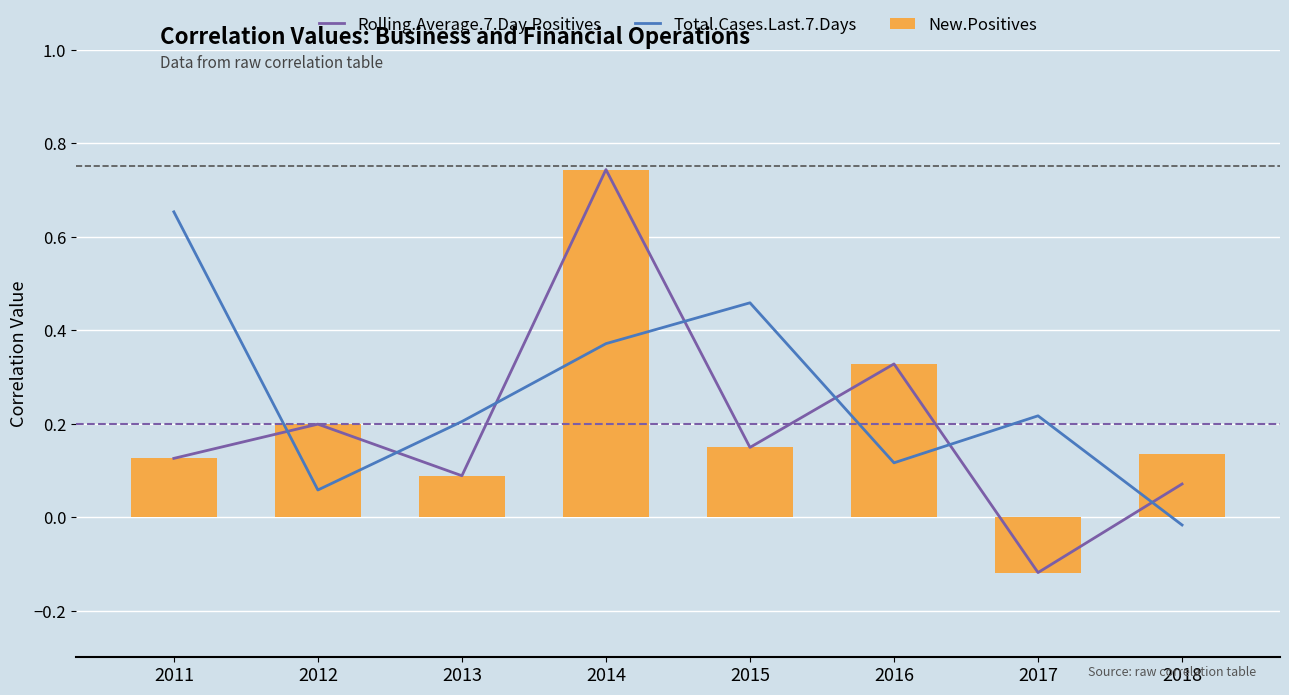

What is the difference between the Rolling.Average.7.Day.Positives values at 2018 and 2012?

0.1